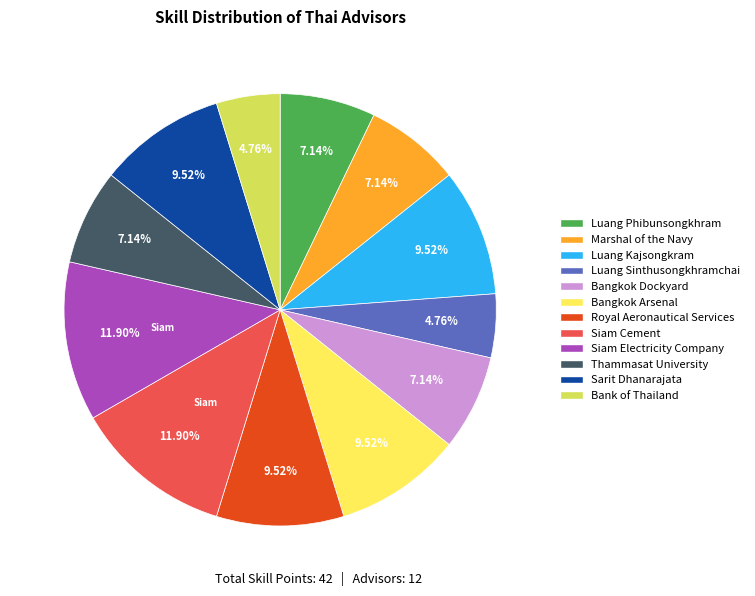

Is Thammasat University the majority of the pie?

No